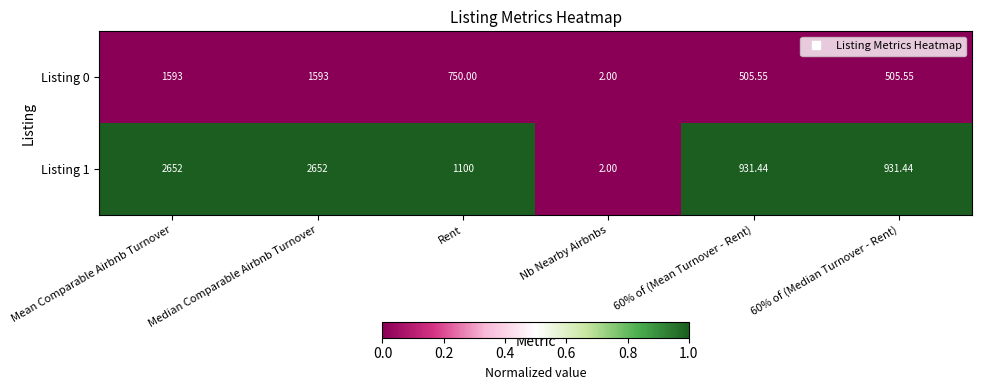

Is the value of Listing 0 at Rent greater than the value of Listing 1 at 60% of (Mean Turnover - Rent)?

No